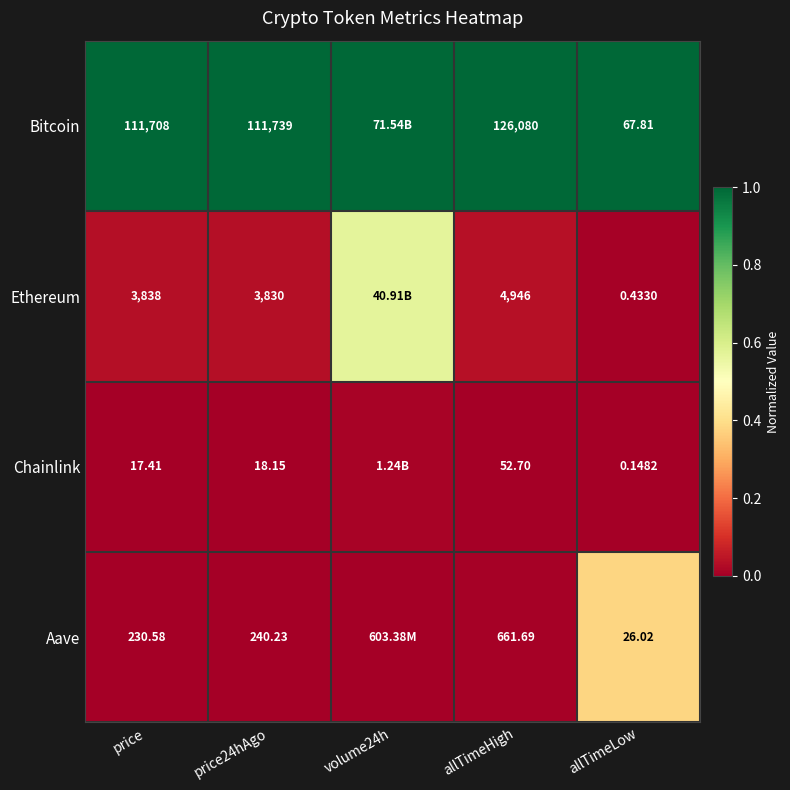

At price, list the series in order from largest to smallest.

Bitcoin, Ethereum, Aave, Chainlink